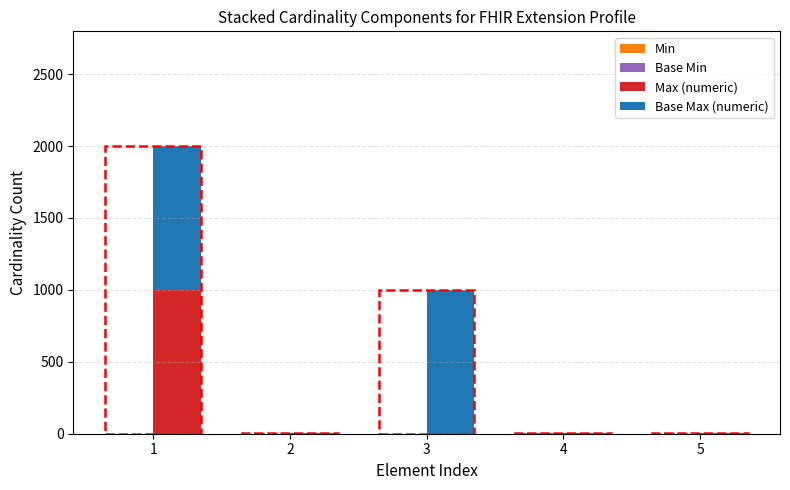

What is the difference between the highest and lowest values at 5?

1